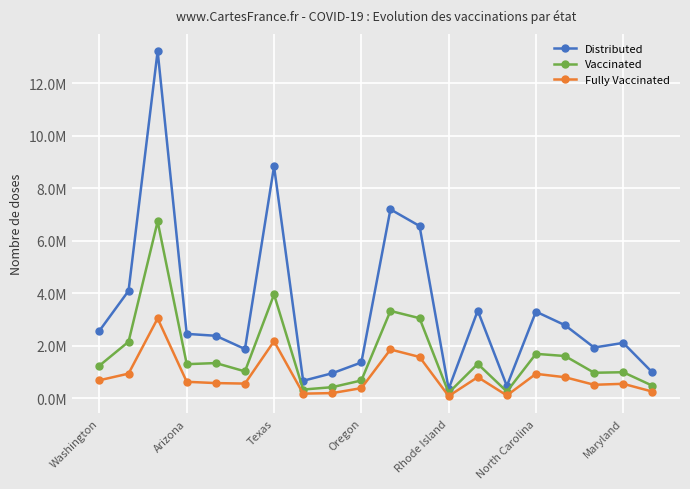

Rank the series by their maximum value, from highest to lowest.

Distributed, Vaccinated, Fully Vaccinated